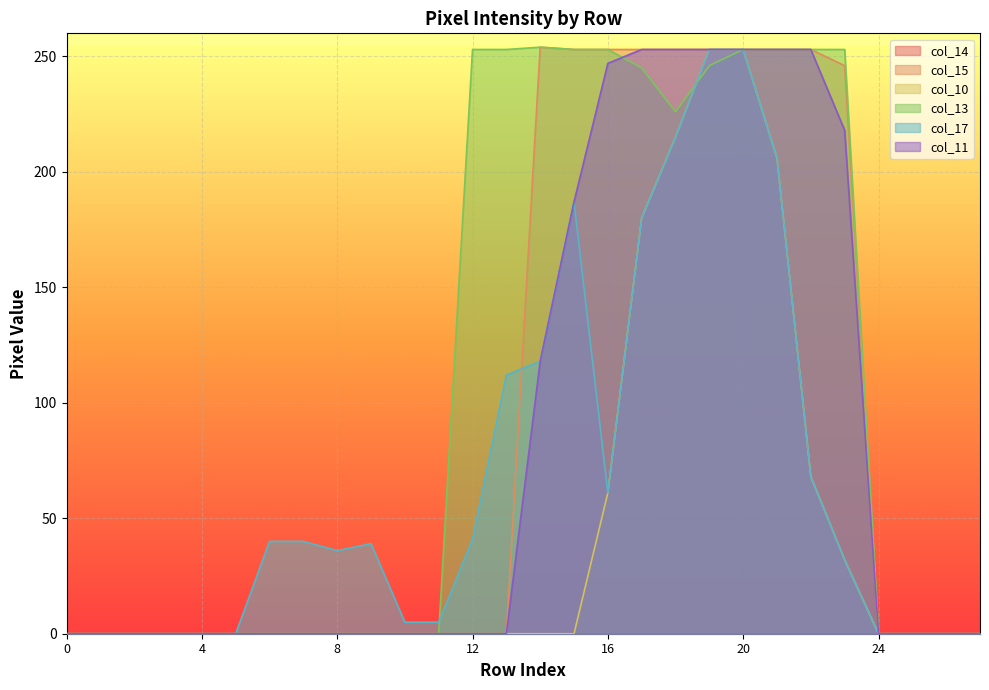

Which series has the largest total across all categories?

col_13